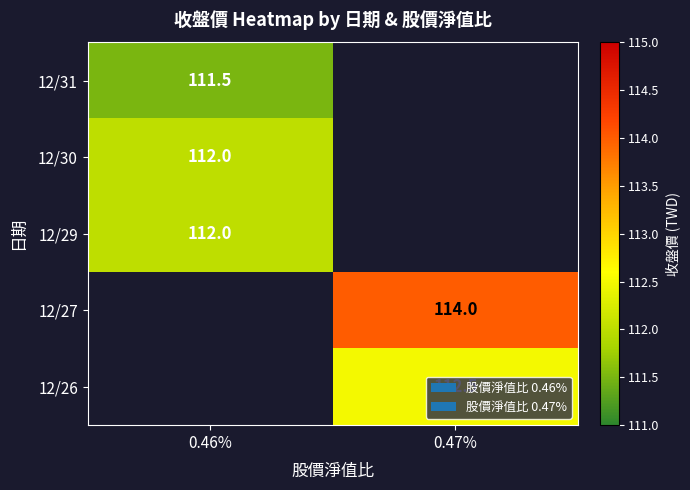

True or false: 12/26 has a value of 112.5 at 0.47%.

True